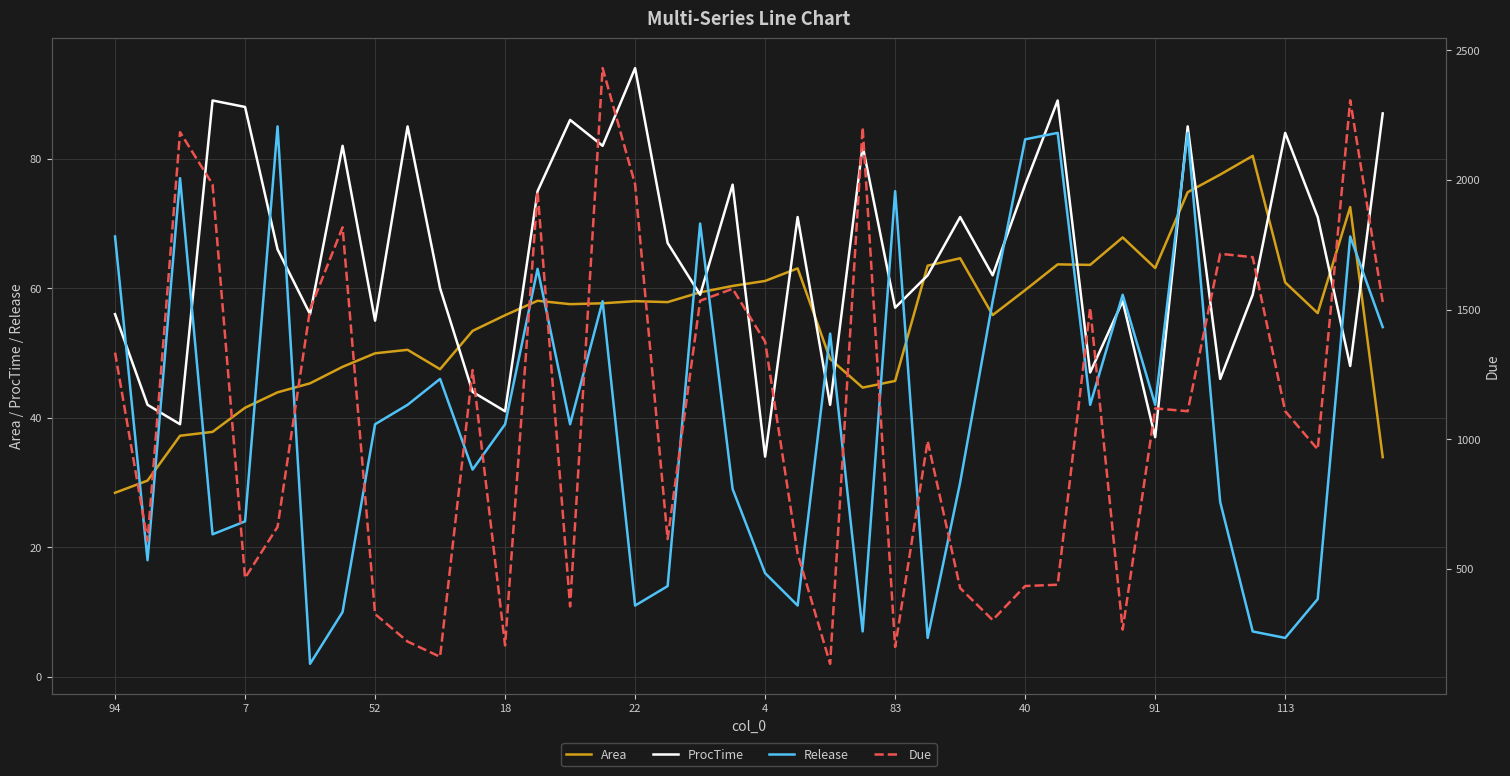

True or false: Area has a value of 112.8 at 91.

False